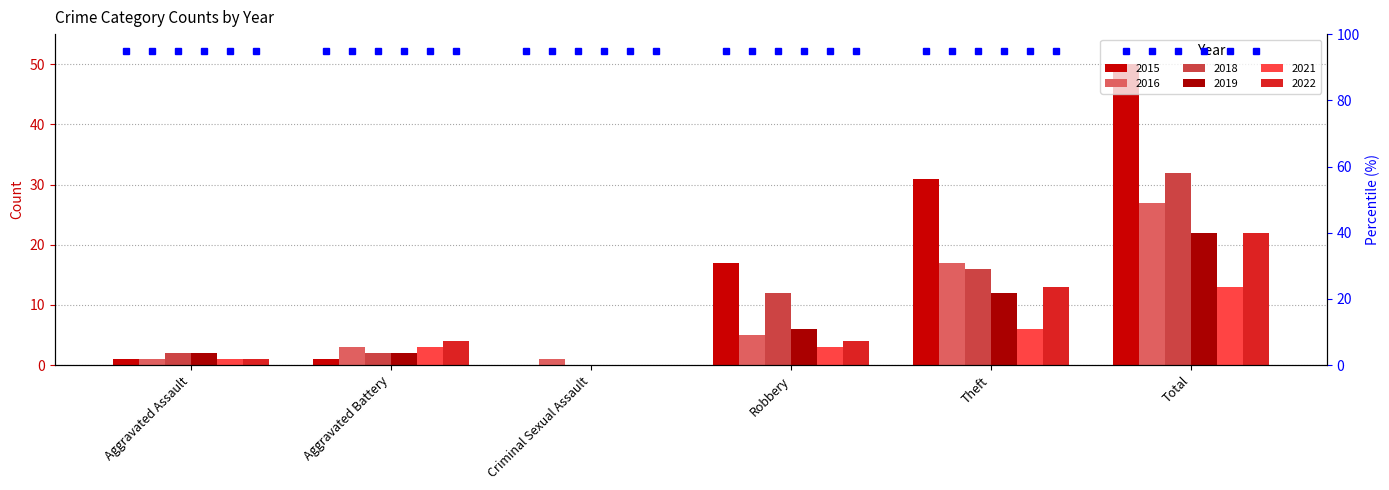

How many series are shown in this chart?

6